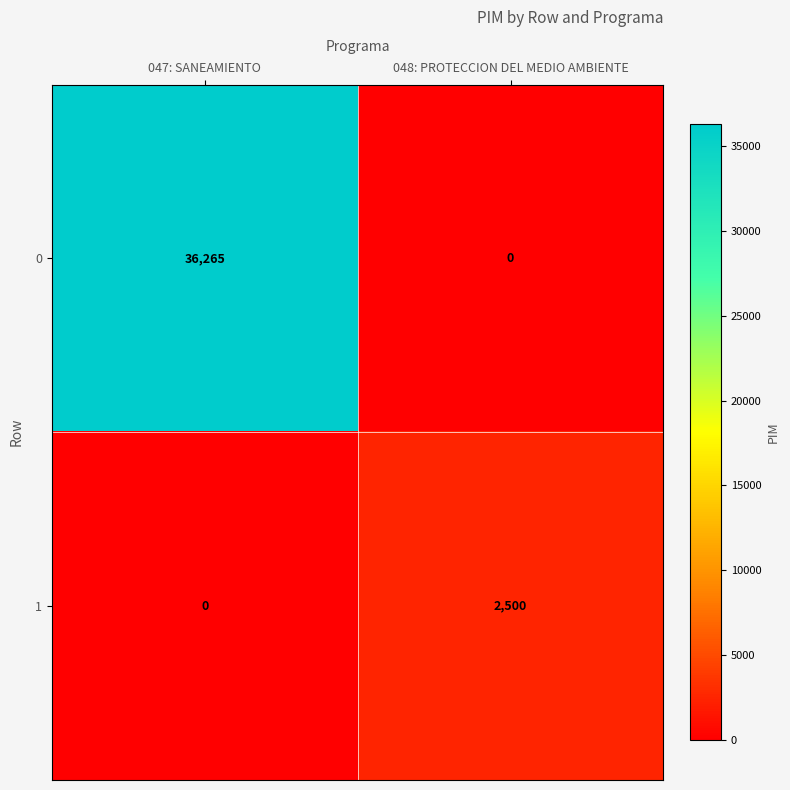

Where is 1 nearest to the value 1250?

047: SANEAMIENTO